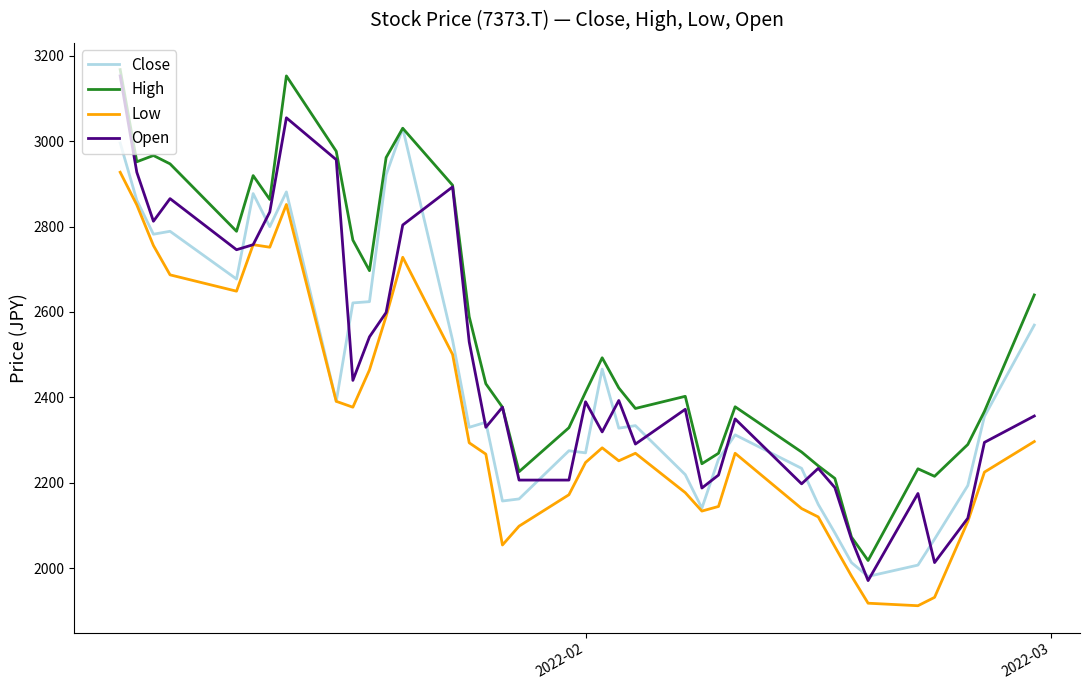

What is the smallest value displayed?

1912.3